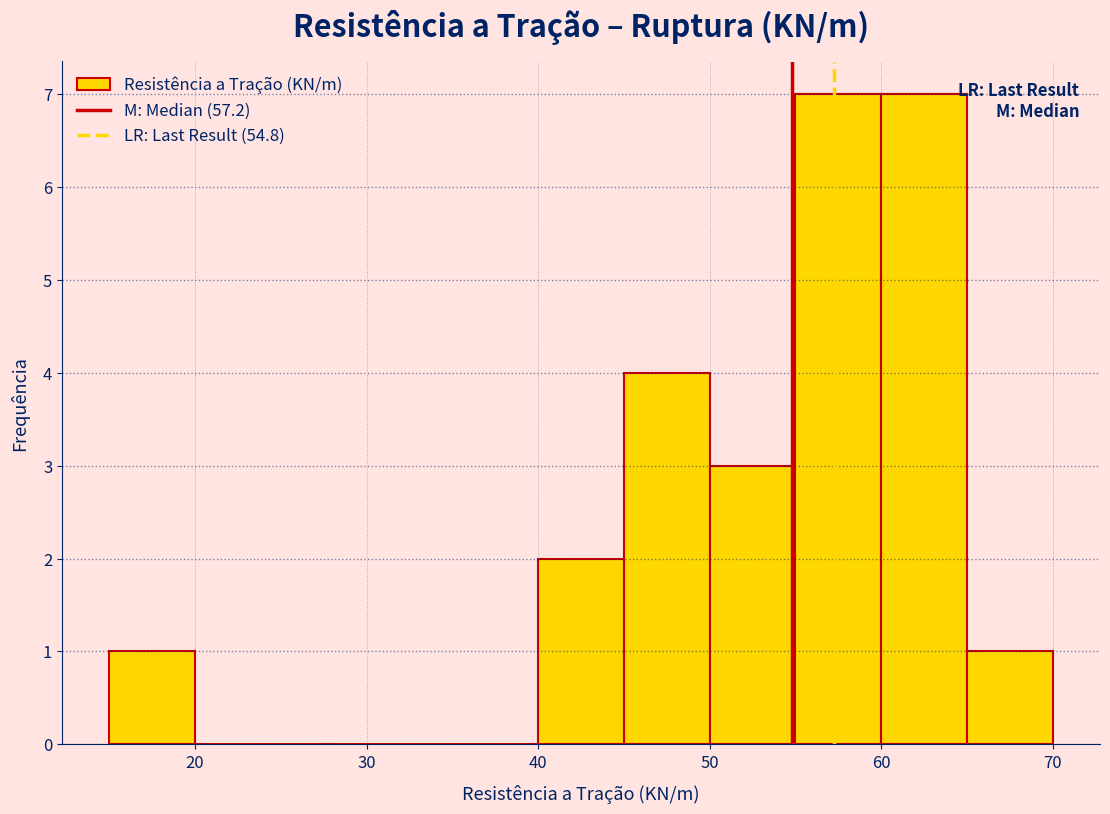

Reading left to right, transcribe this chart: for each bar, give the range it covers on the x-axis and its height. The values are not printed on the chart, so give them approximately, as read against the axis.

15 to 20: 1
20 to 25: 0
25 to 30: 0
30 to 35: 0
35 to 40: 0
40 to 45: 2
45 to 50: 4
50 to 55: 3
55 to 60: 7
60 to 65: 7
65 to 70: 1